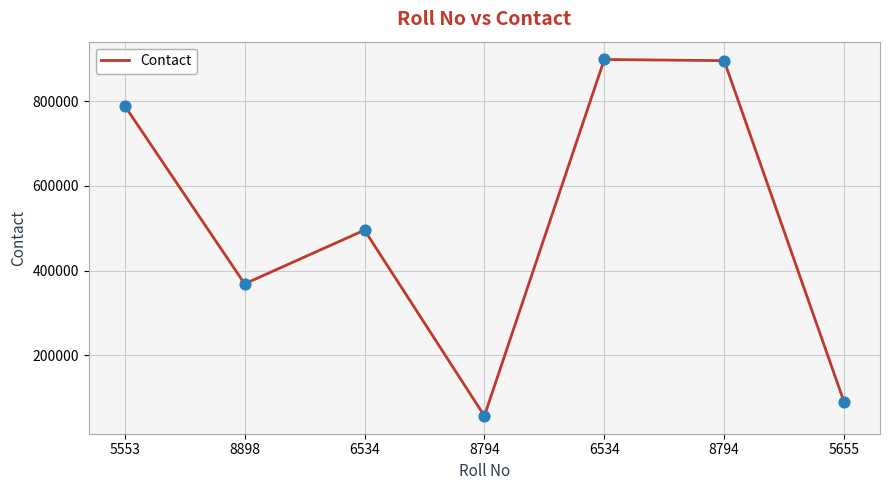

What is the ratio of the value at 8794 to the value at 8898?

0.2